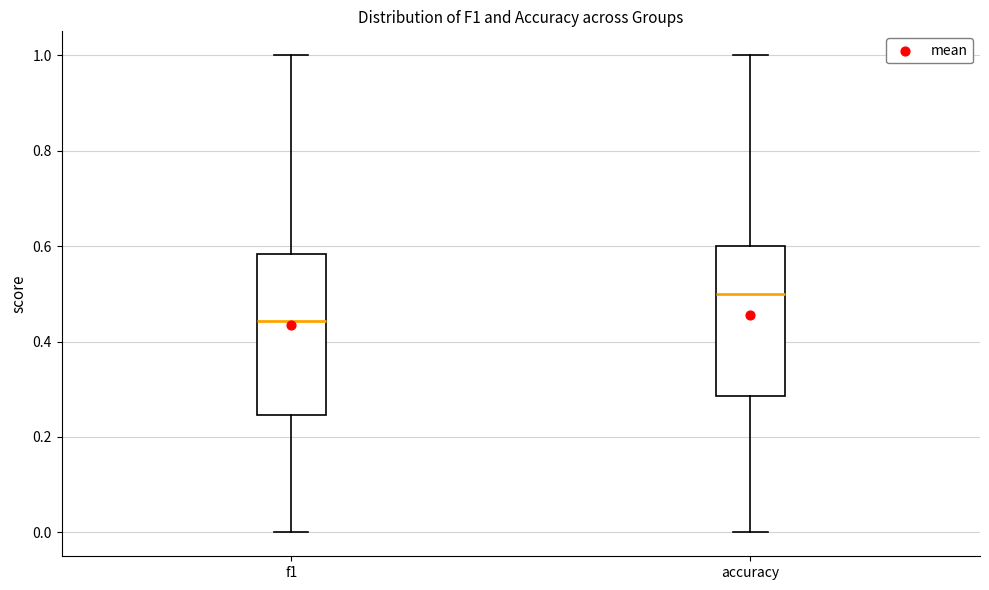

Reading left to right, transcribe this box plot: for each box, give where its median line is, the range the box spans, and where its two whiskers end, as read against the y-axis. The values are not printed on the chart, so give them approximately, as read against the axis.

f1: median 0.44, box 0.24 to 0.58, whiskers 0.00 to 1.00
accuracy: median 0.50, box 0.28 to 0.60, whiskers 0.00 to 1.00